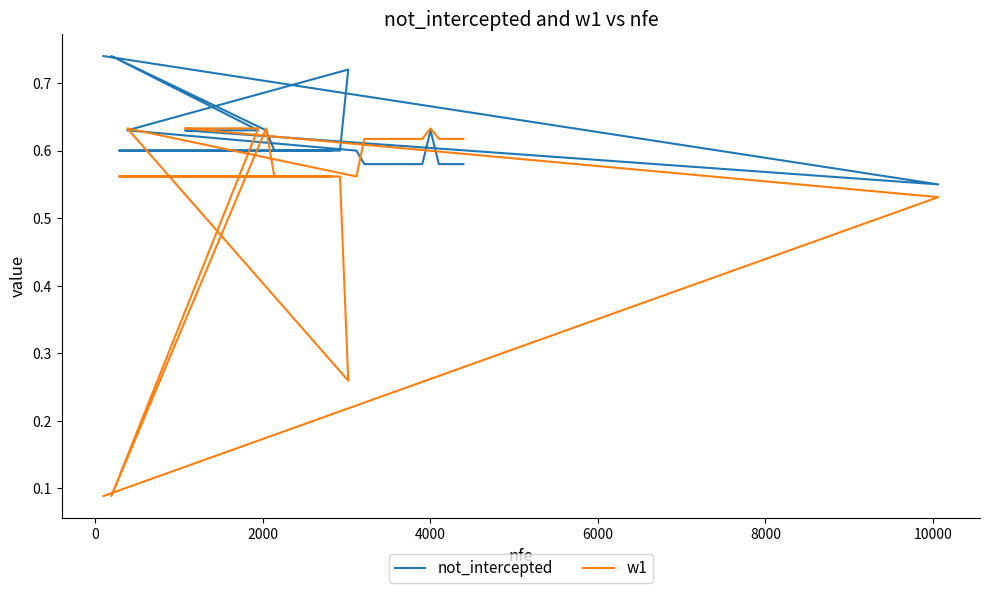

Between which two adjacent categories do not_intercepted and w1 first intersect?

0 and 2000